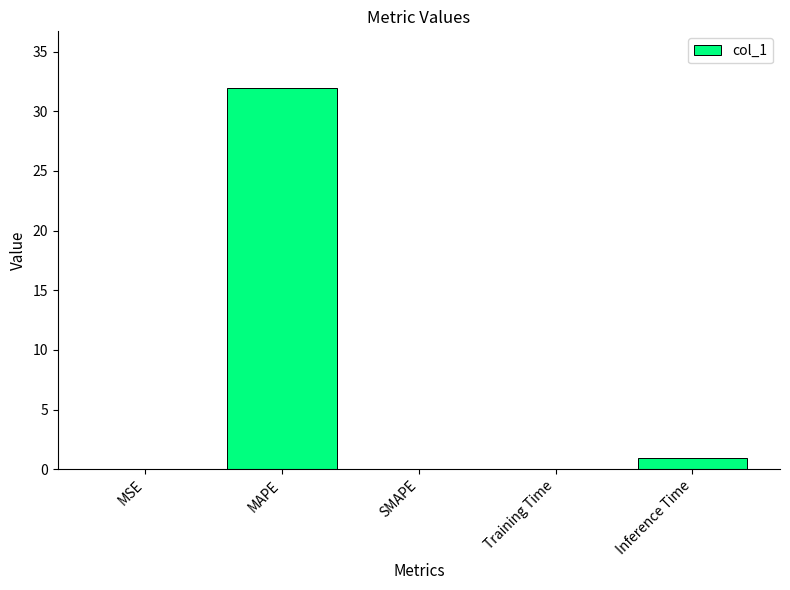

At which label is the value closest to 15?

Inference Time